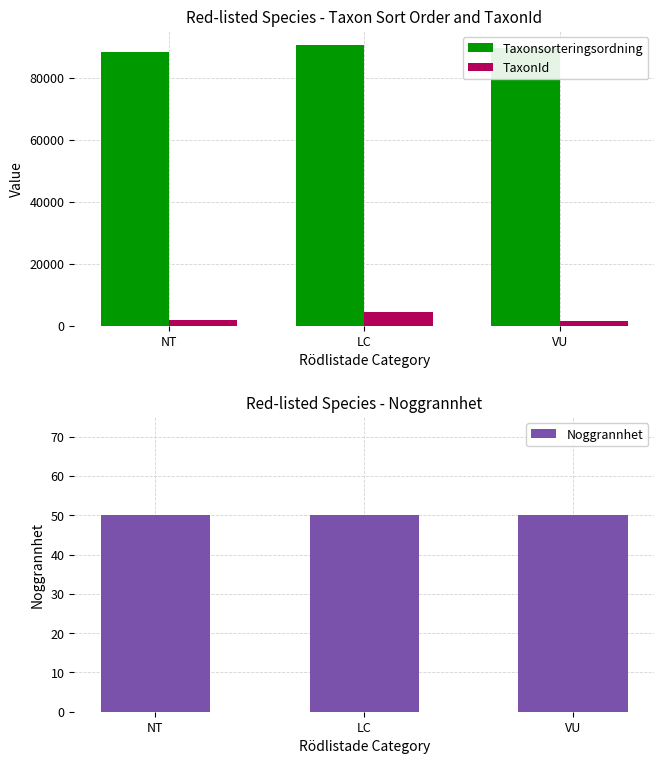

What position from the left is NT?

1